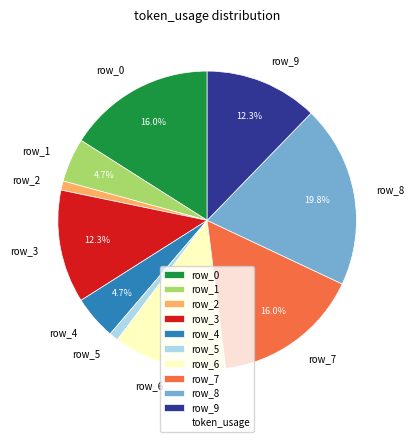

What percentage is the row_8 slice, to the nearest percent?

20%